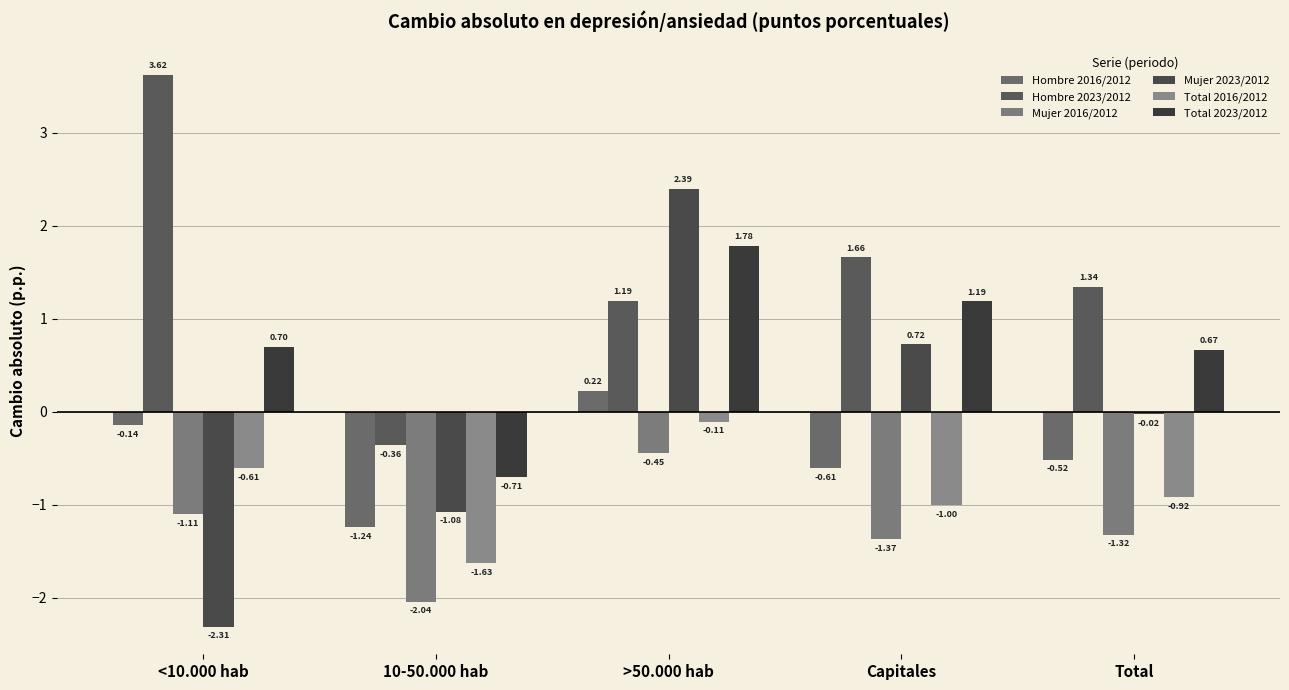

What is the difference between the highest and lowest values at Total?

2.7